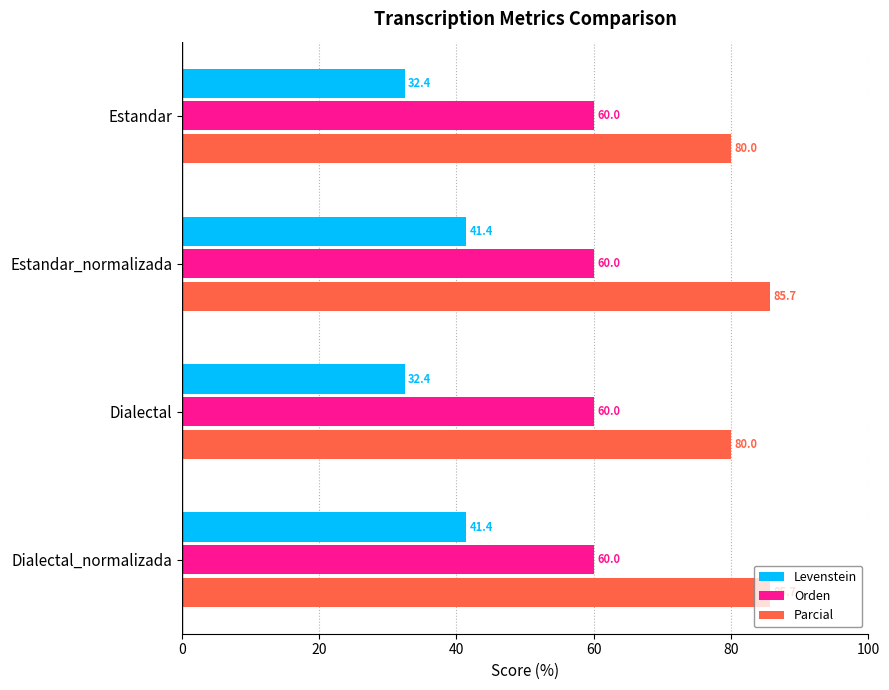

Rank the series by their maximum value, from lowest to highest.

Levenstein, Orden, Parcial